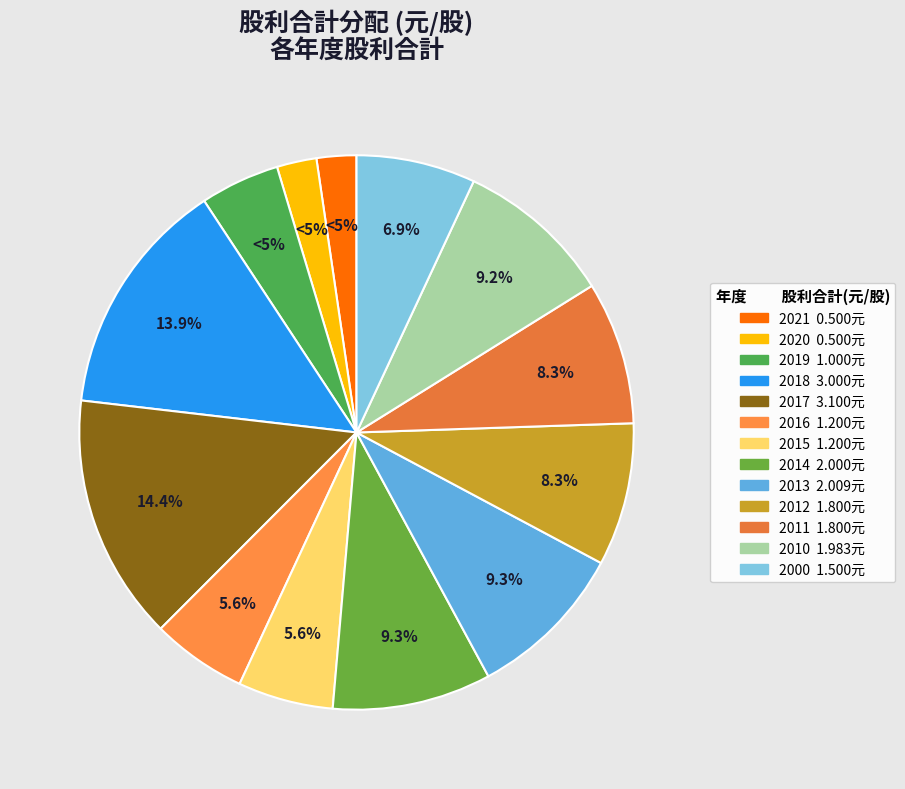

How many segments does this pie chart have?

13